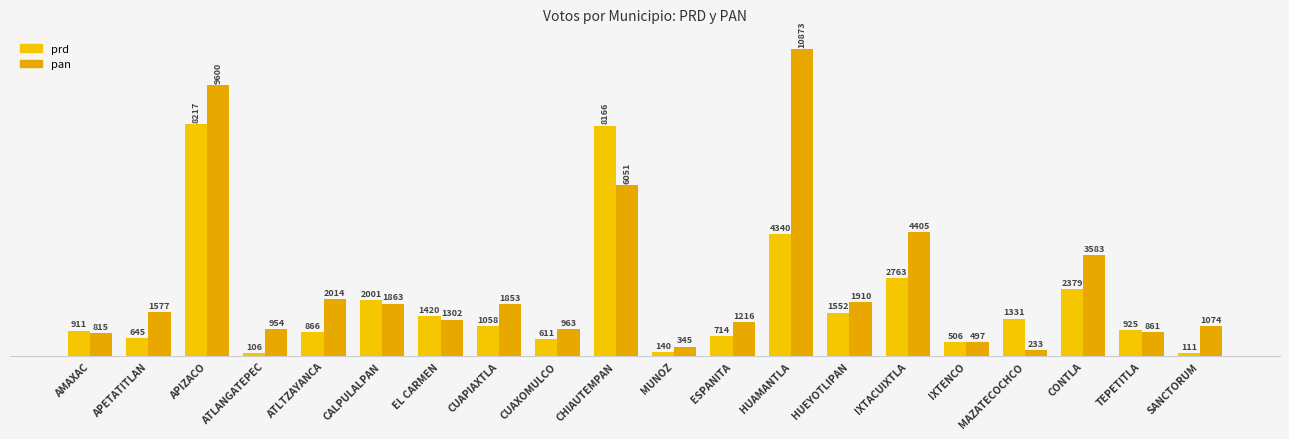

Which has a higher value, TEPETITLA or HUAMANTLA?

HUAMANTLA